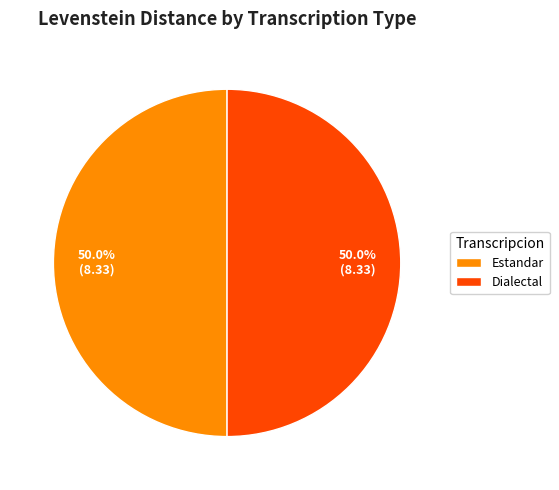

To the nearest percent, what is the average slice percentage?

50%